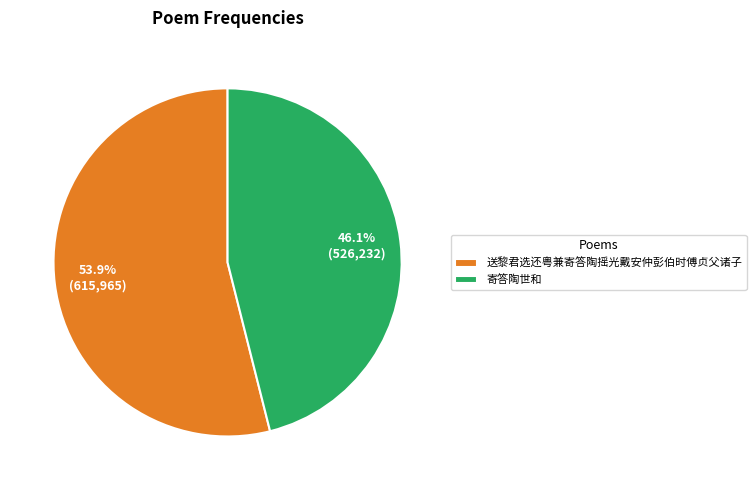

To the nearest percent, what is the combined percentage of 送黎君选还粤兼寄答陶摇光戴安仲彭伯时傅贞父诸子 and 寄答陶世和?

100%